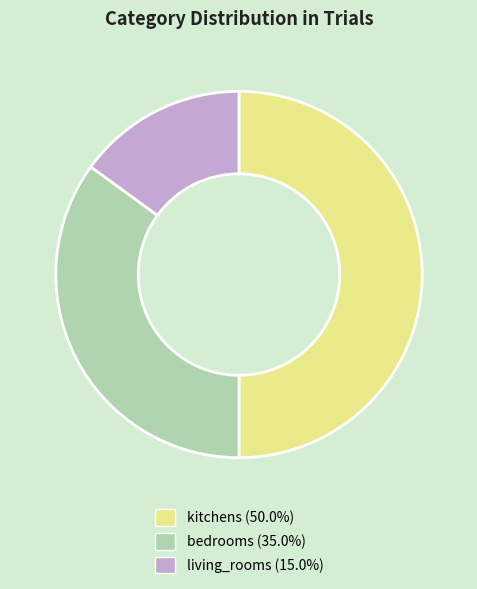

Between living_rooms and kitchens, which is larger?

kitchens